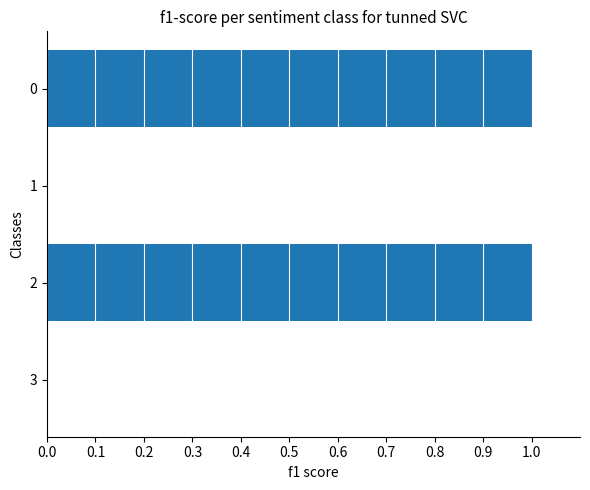

The chart shows a value of 0 at 1. True or false?

True